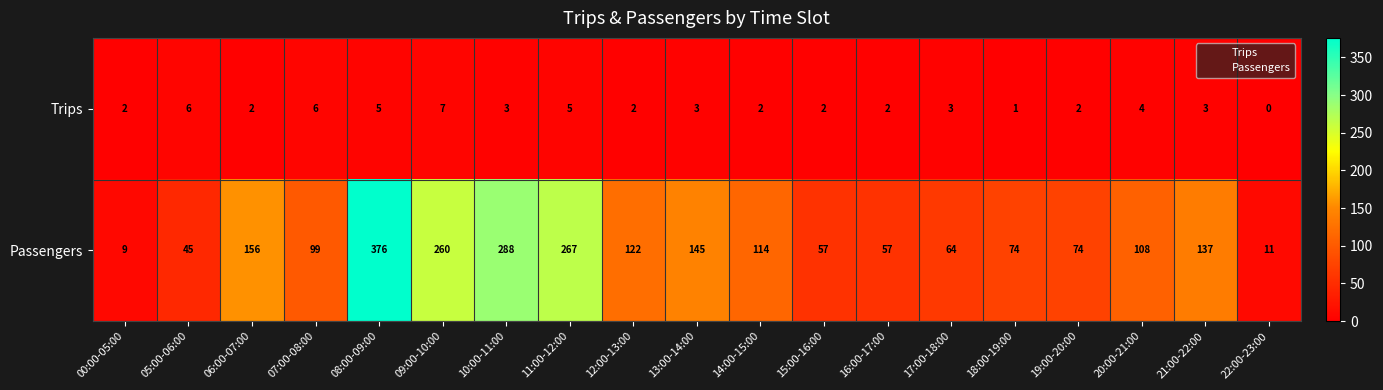

At which label is Passengers closest to 192?

06:00-07:00